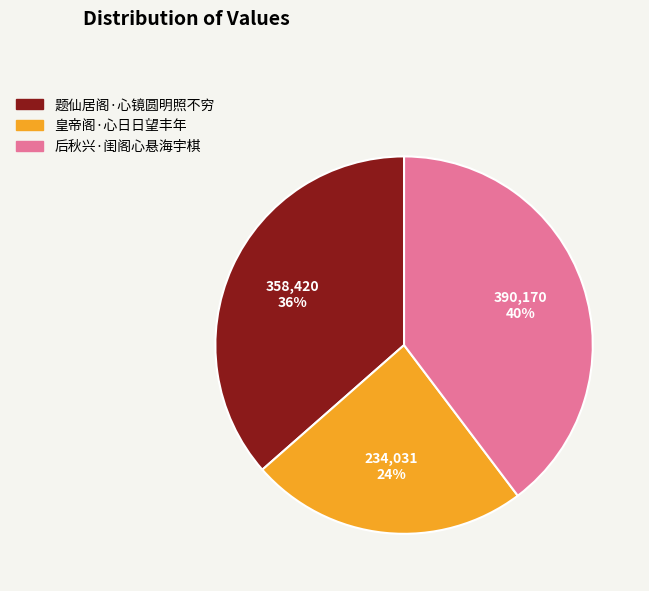

To the nearest percent, what is the combined percentage of 后秋兴·闺阁心悬海宇棋 and 题仙居阁·心镜圆明照不穷?

76%